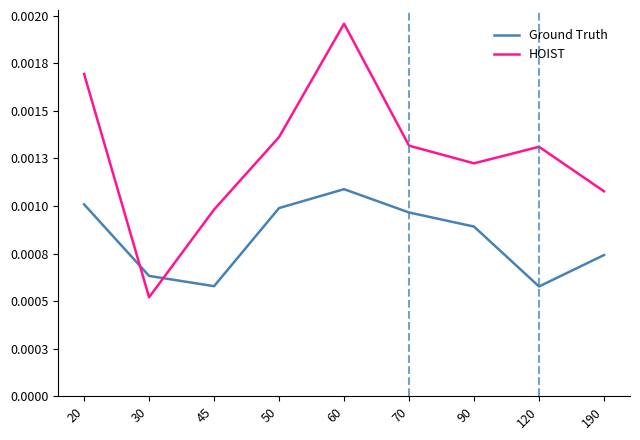

True or false: HOIST has a value of 0.0 at 70.

True